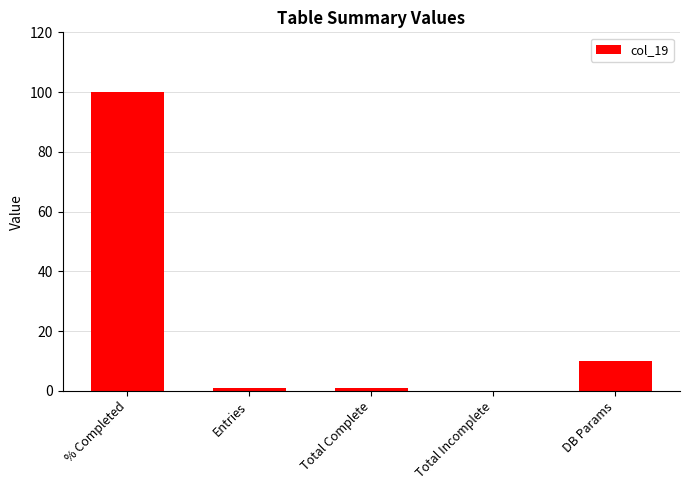

Reading left to right, transcribe all the data shown in this chart.

100	1	1	0	10